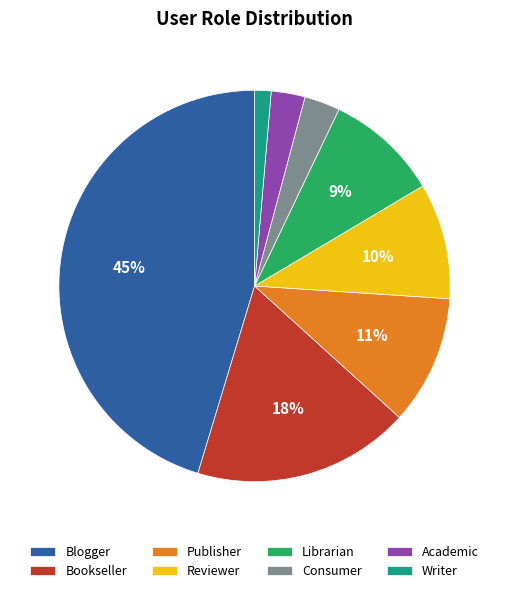

To the nearest percent, what portion does Publisher represent?

11%